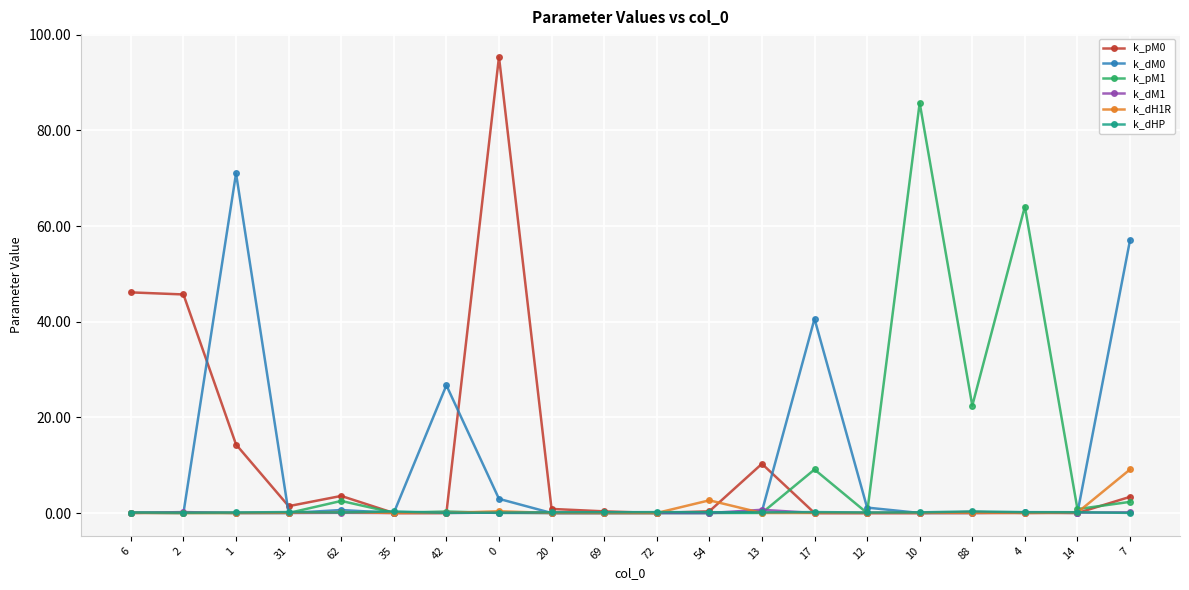

At which label is k_dM0 closest to 35?

17